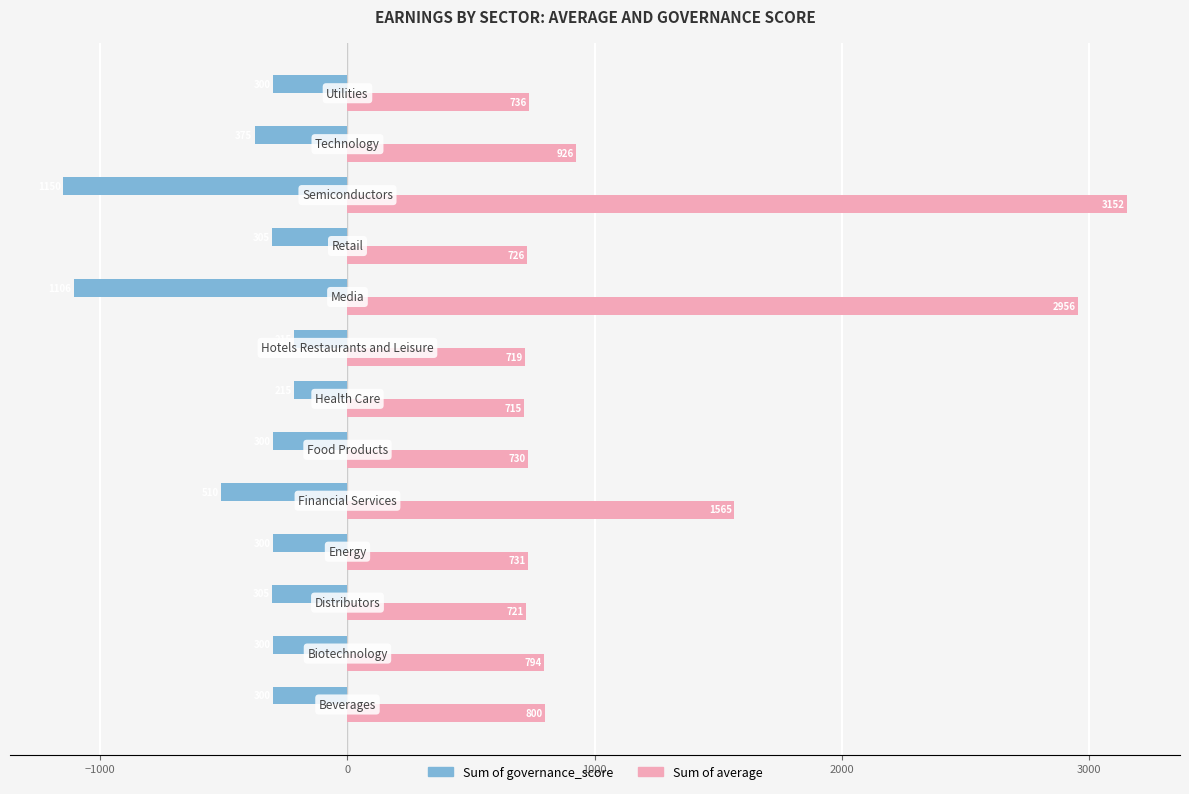

What are all the series names shown in the legend?

Sum of governance_score, Sum of average